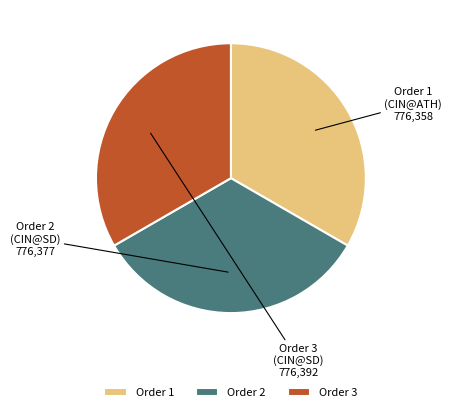

How many slices are in this pie chart?

3